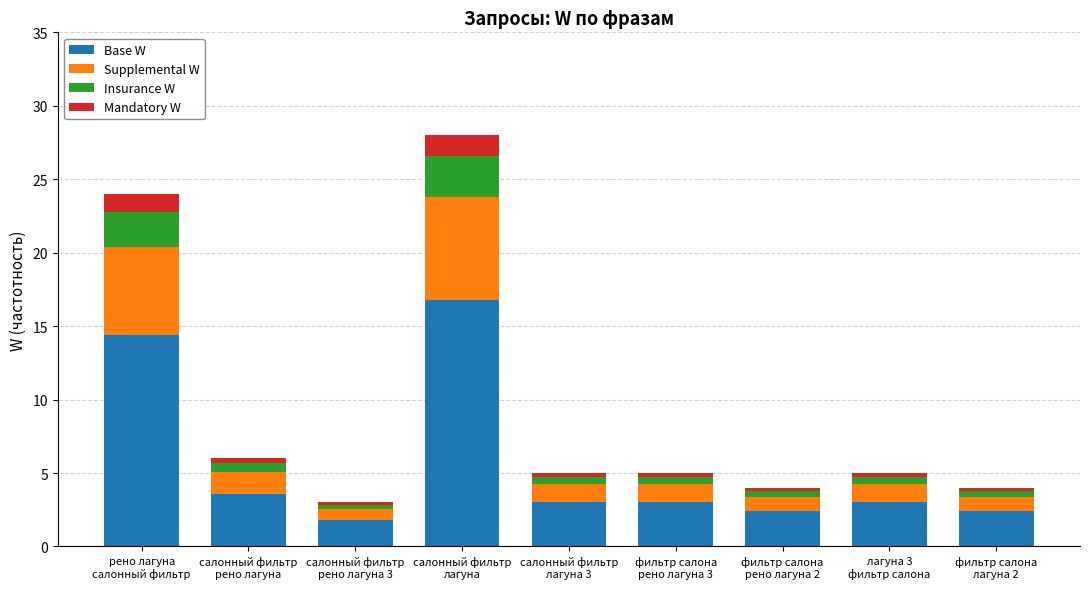

Where does the Base W series first go above 3?

рено лагуна
салонный фильтр